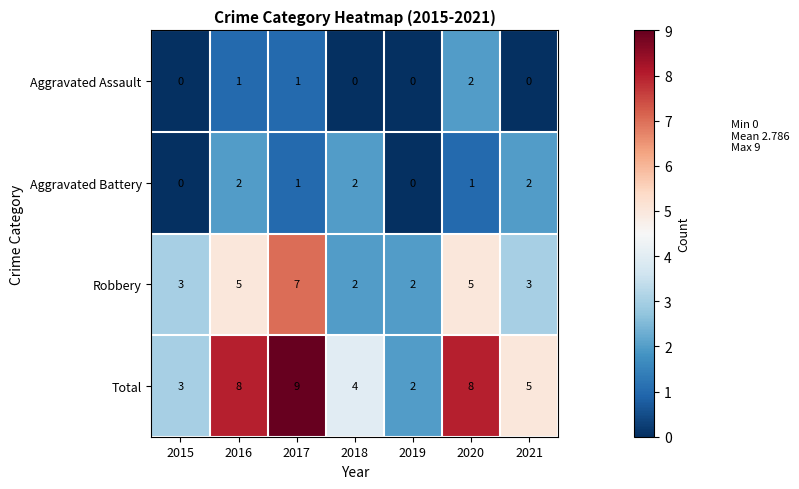

Reading left to right, what are all the values shown in this chart?

Aggravated Assault: 2015=0	2016=1	2017=1	2018=0	2019=0	2020=2	2021=0
Aggravated Battery: 2015=0	2016=2	2017=1	2018=2	2019=0	2020=1	2021=2
Robbery: 2015=3	2016=5	2017=7	2018=2	2019=2	2020=5	2021=3
Total: 2015=3	2016=8	2017=9	2018=4	2019=2	2020=8	2021=5